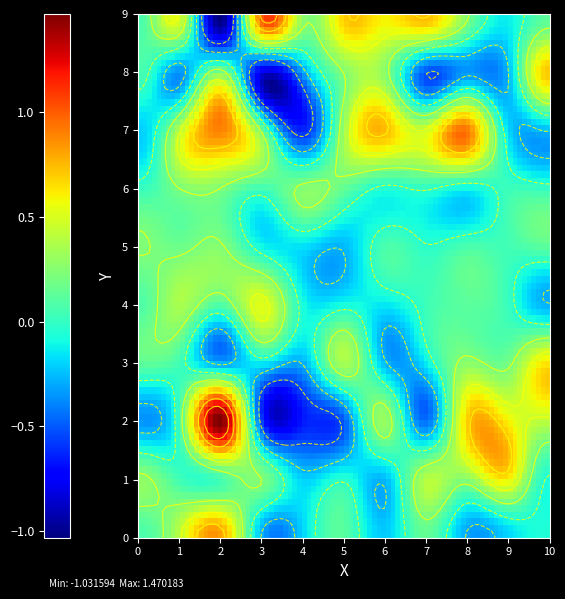

Between 9 and 6, which is larger?

9